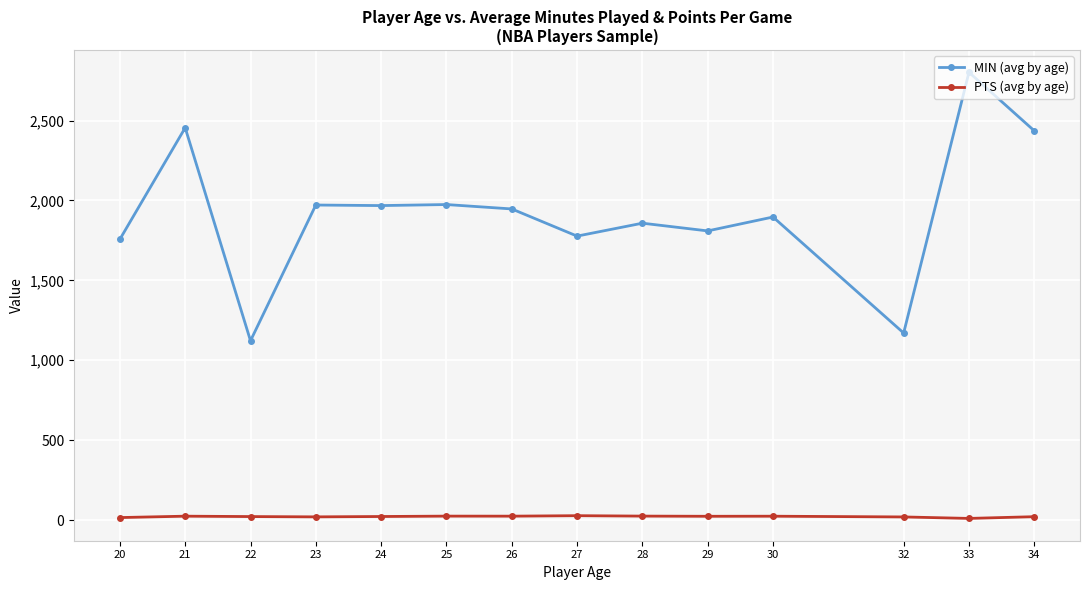

What is the value of the MIN (avg by age) point at the 2nd from the left?

2455.0